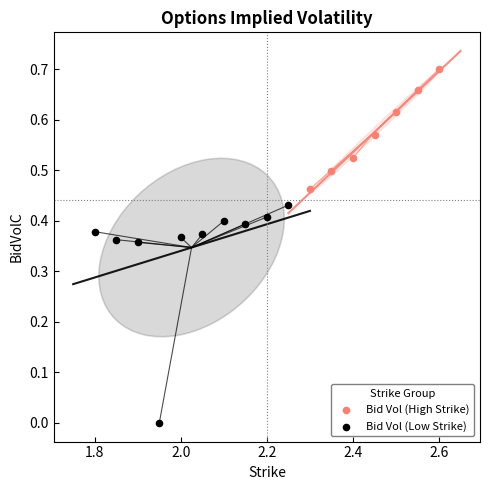

Which series contains the highest Y value?

Bid Vol (High Strike)